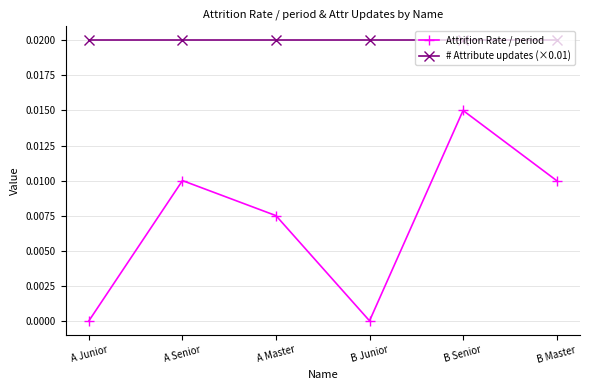

True or false: # Attribute updates (×0.01) has a value of 0.0 at B Master.

True